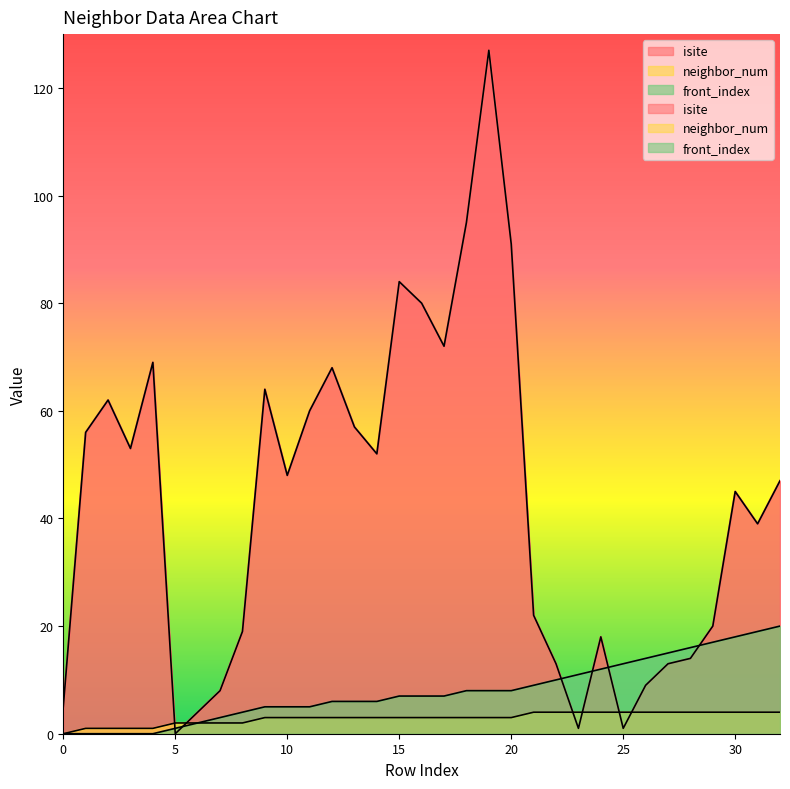

What is the average value of the front_index series?

8